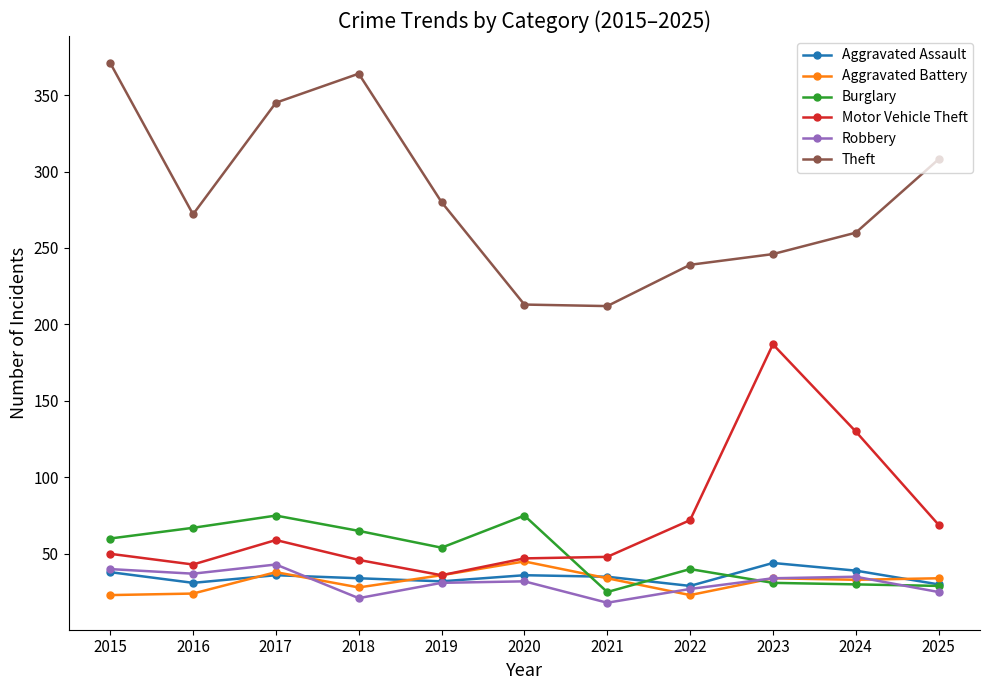

How many values in the Motor Vehicle Theft series are below 50?

5